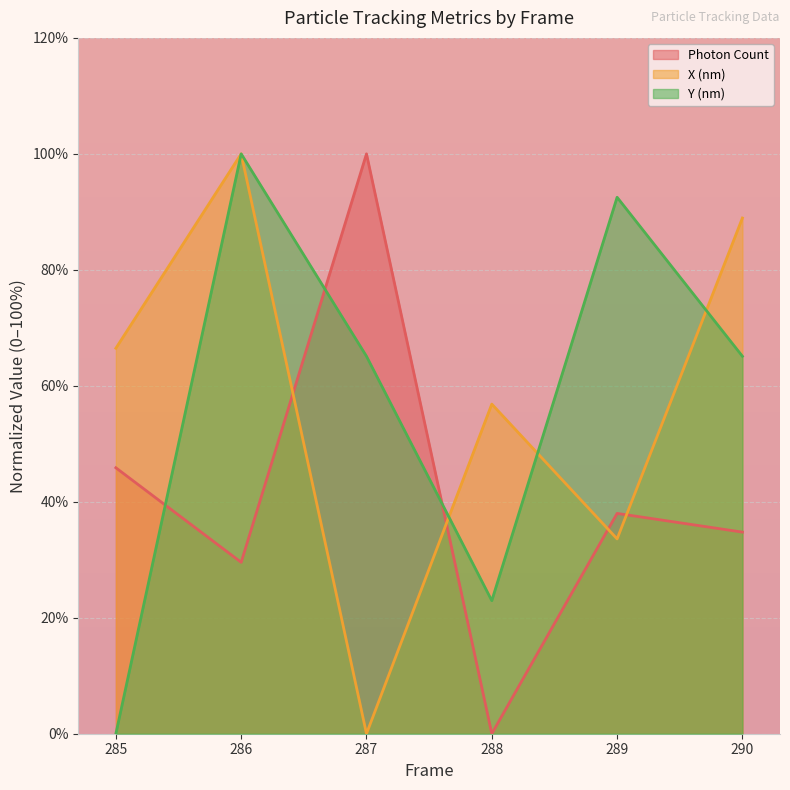

What is the difference between the maximum and minimum values in the Photon Count series?

100.0